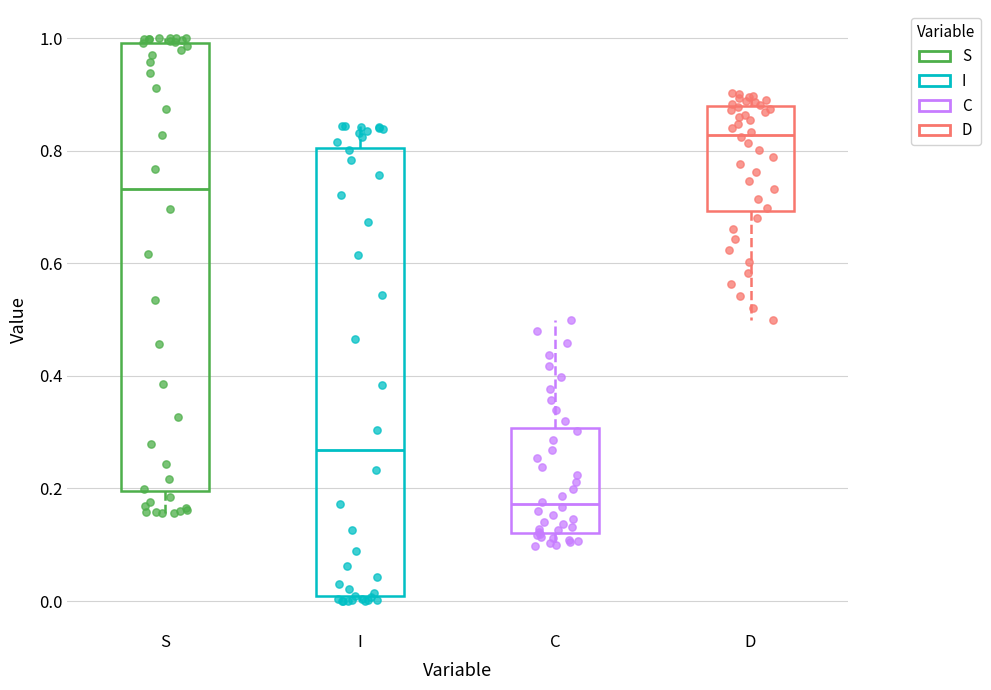

Reading left to right, read every box against the y-axis: the position of its median line, the range the box covers, and the ends of its whiskers. The values are not printed on the chart, so give them approximately, as read against the axis.

S: median 0.74, box 0.20 to 1.00, whiskers 0.16 to 1.00 (just above the box's upper edge)
I: median 0.26, box 0.00 to 0.80, whiskers 0.00 (just below the box's lower edge) to 0.84
C: median 0.18, box 0.12 to 0.30, whiskers 0.10 to 0.50
D: median 0.82, box 0.70 to 0.88, whiskers 0.50 to 0.90